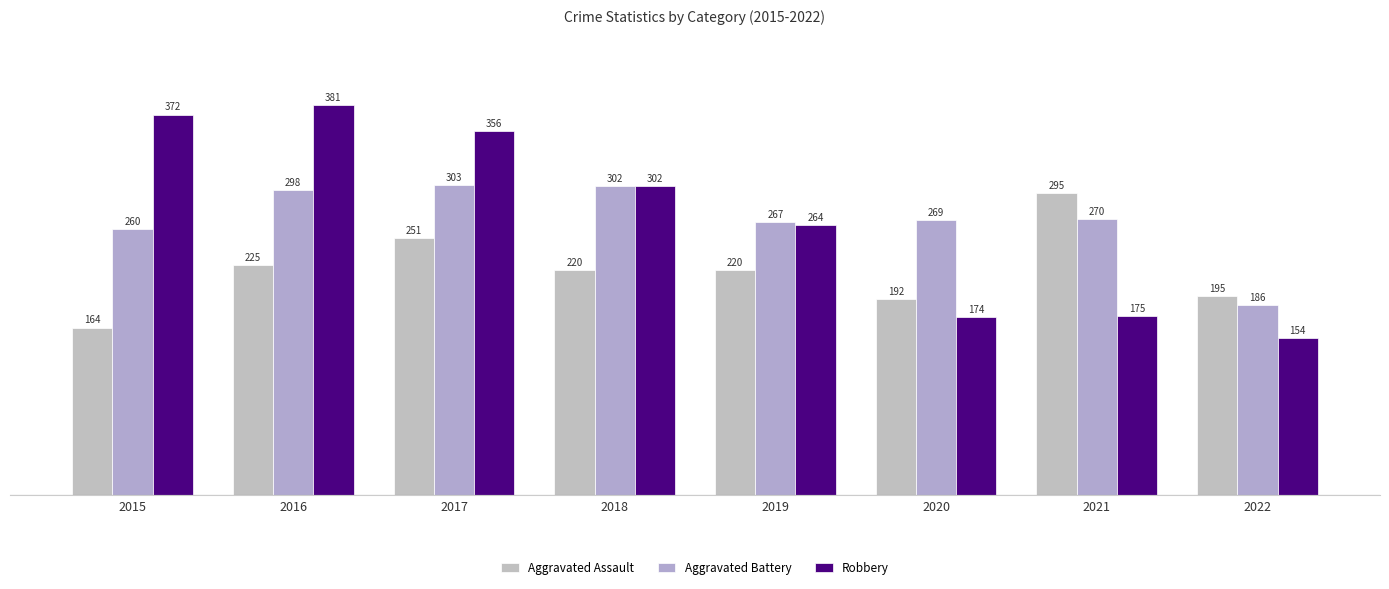

What is the value of the Robbery bar at the 8th from the left?

154